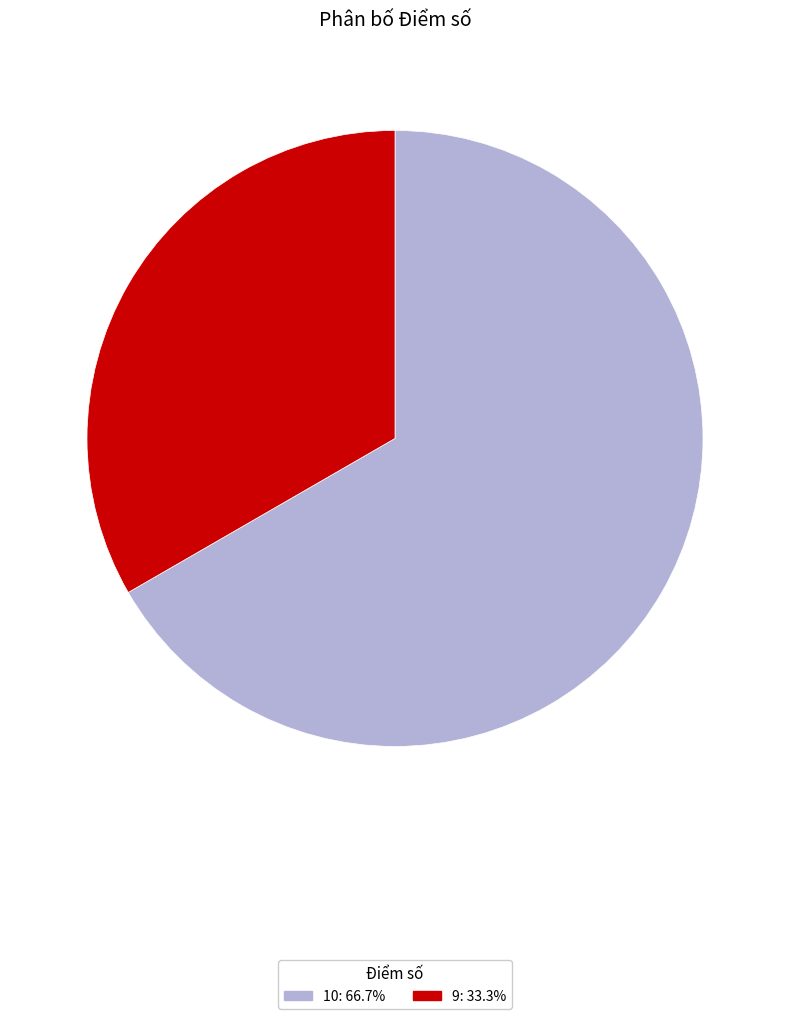

Is there any slice that represents more than half of the pie?

Yes